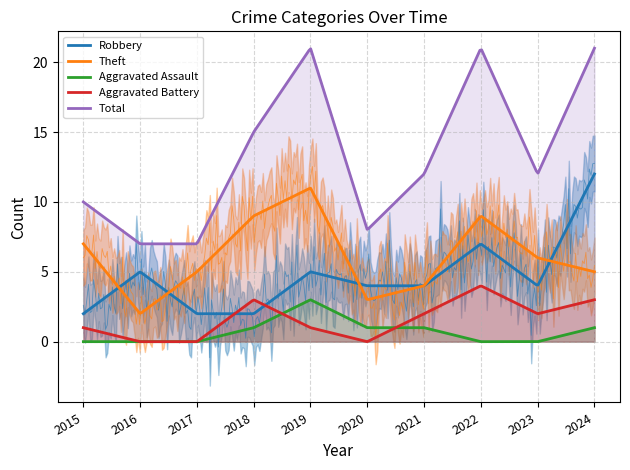

What is the value of the Theft point at the 10th from the left?

5